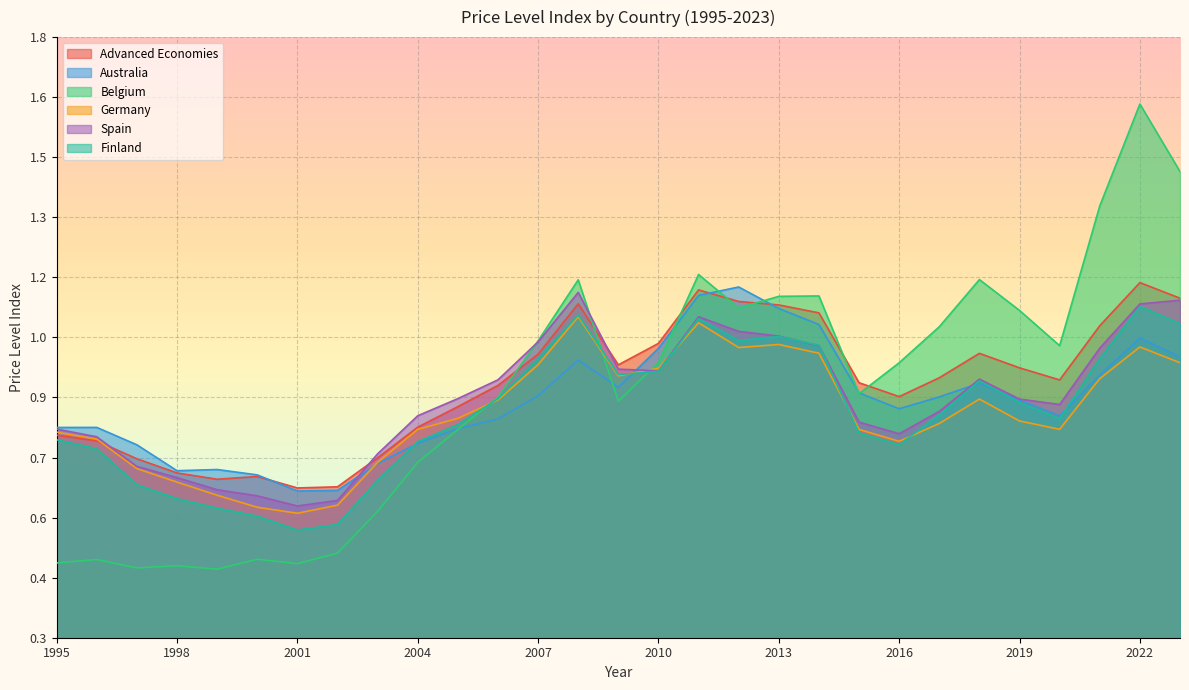

Between 2002 and 2012, which is larger?

2012